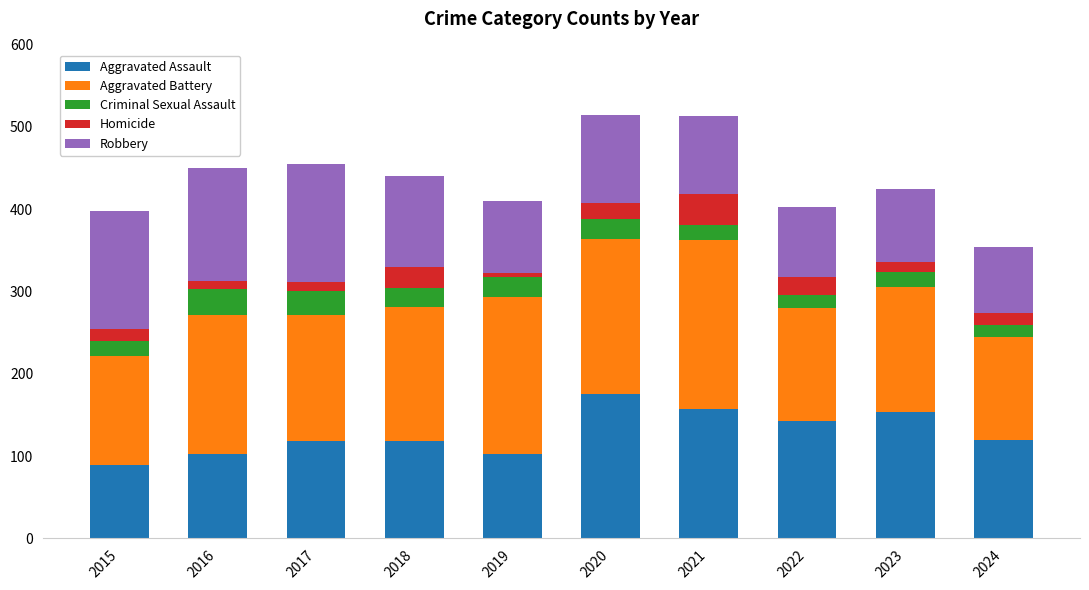

What is the total value across all series at 2021?

513